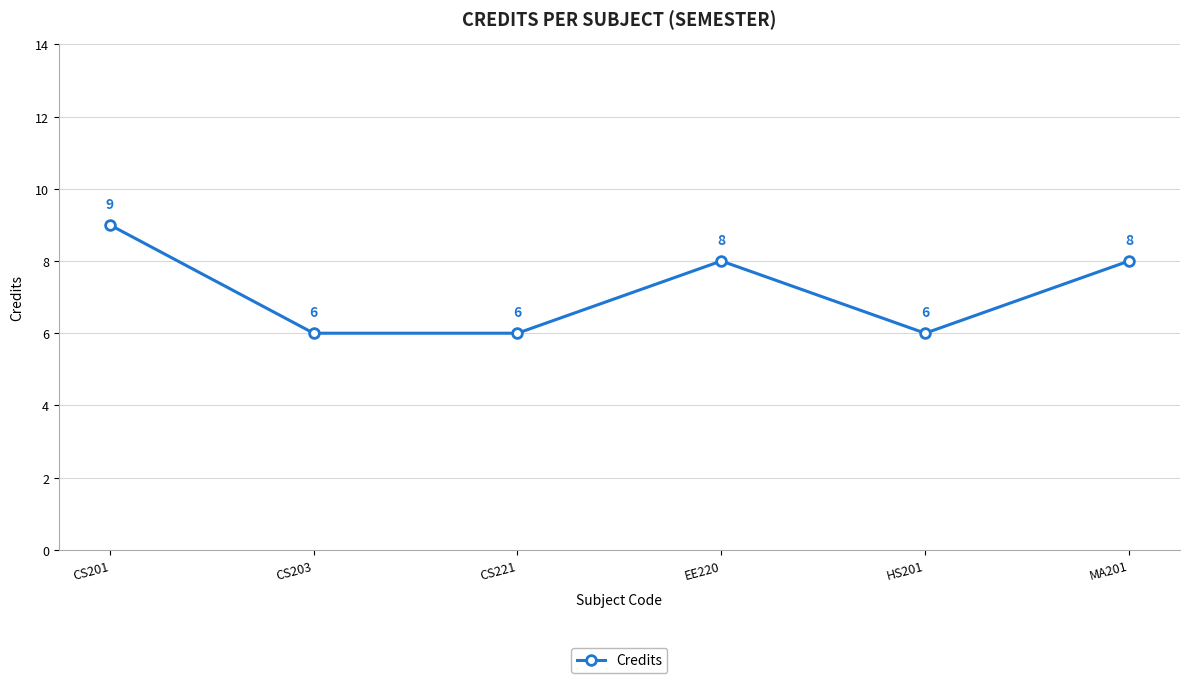

Reading left to right, extract all data points from this chart.

9	6	6	8	6	8